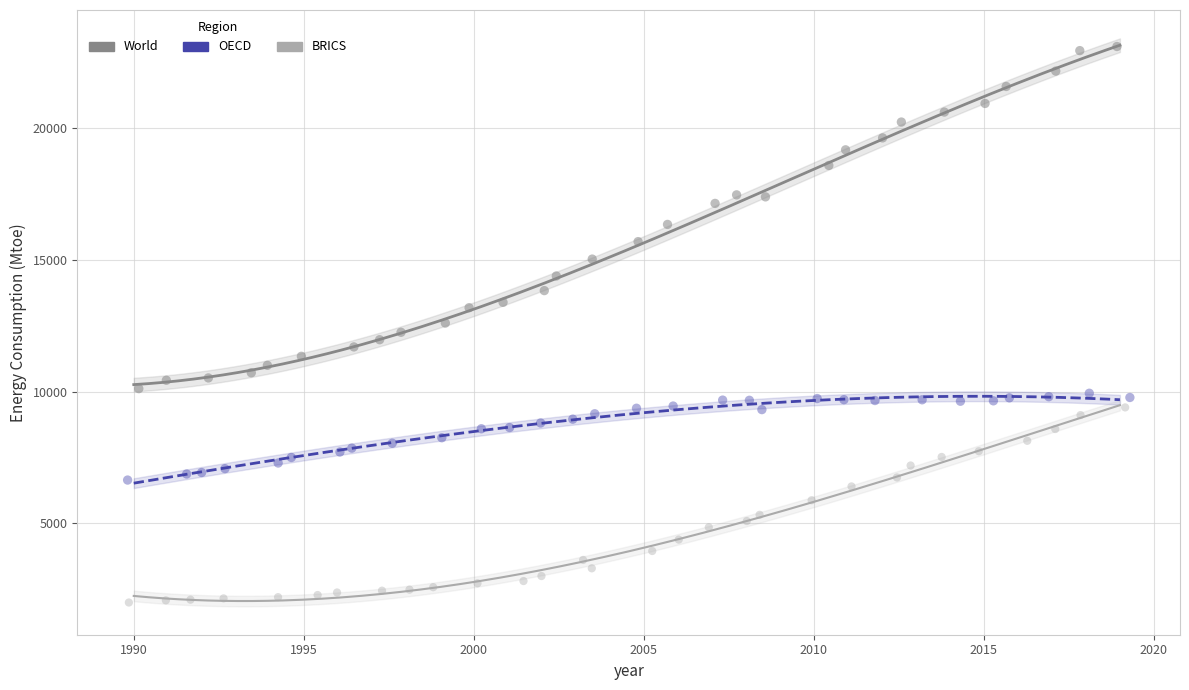

Which series reaches the maximum Y coordinate?

World